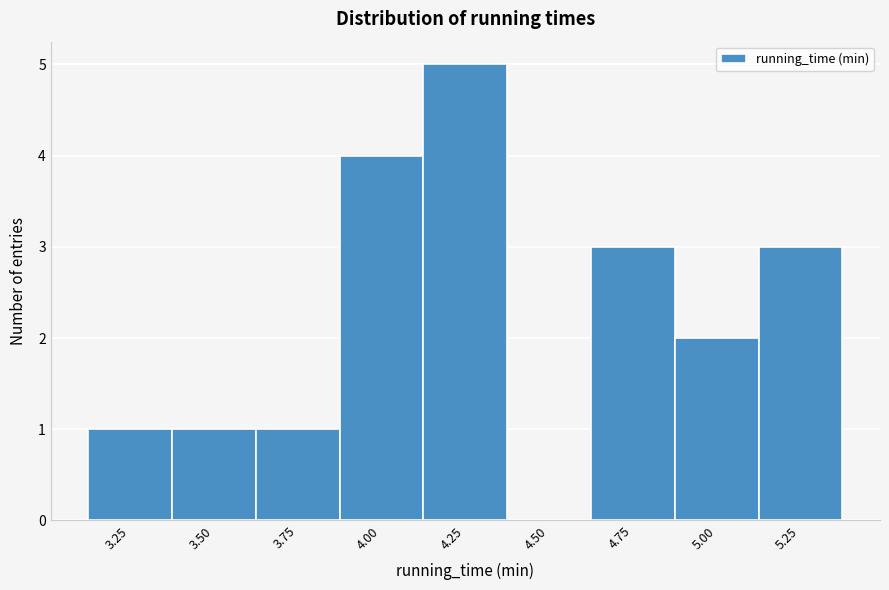

Reading right to left, what are all the values shown in this chart?

5.25=3	5.00=2	4.75=3	4.50=0	4.25=5	4.00=4	3.75=1	3.50=1	3.25=1